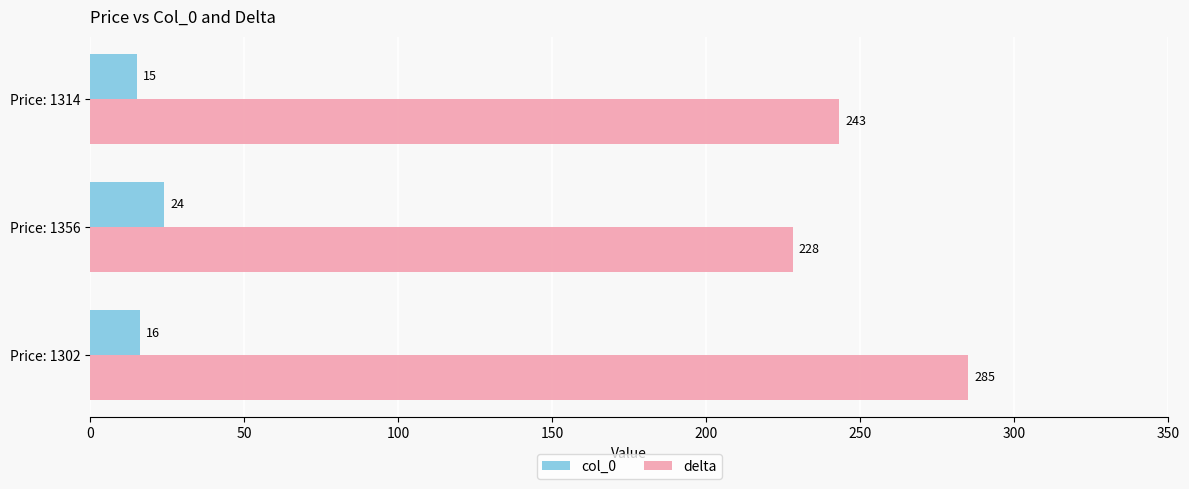

Is it true that delta equals 285 at Price: 1302?

True